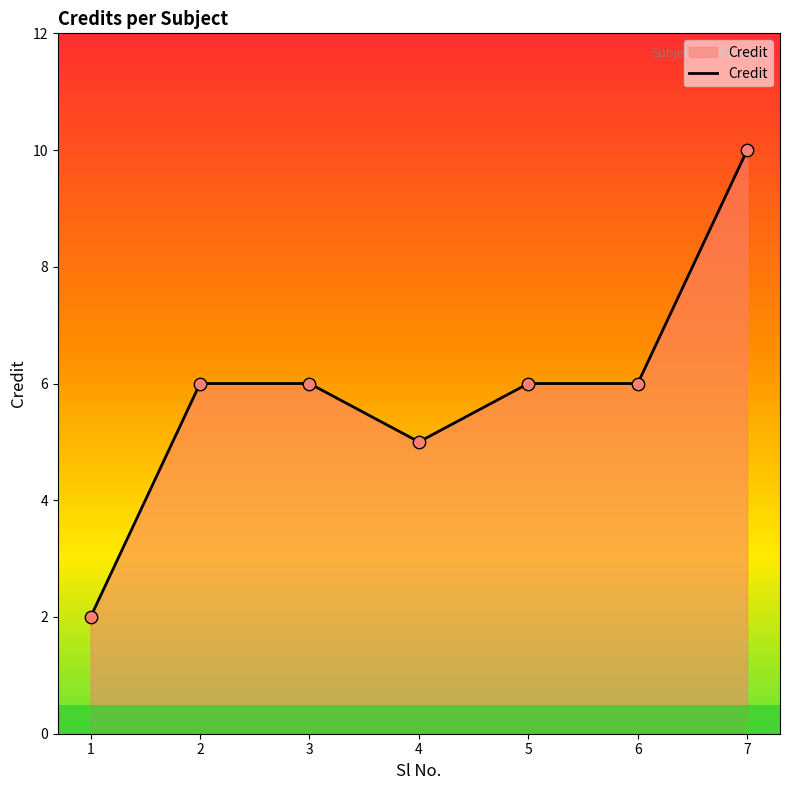

Between 4 and 1, which is larger?

4